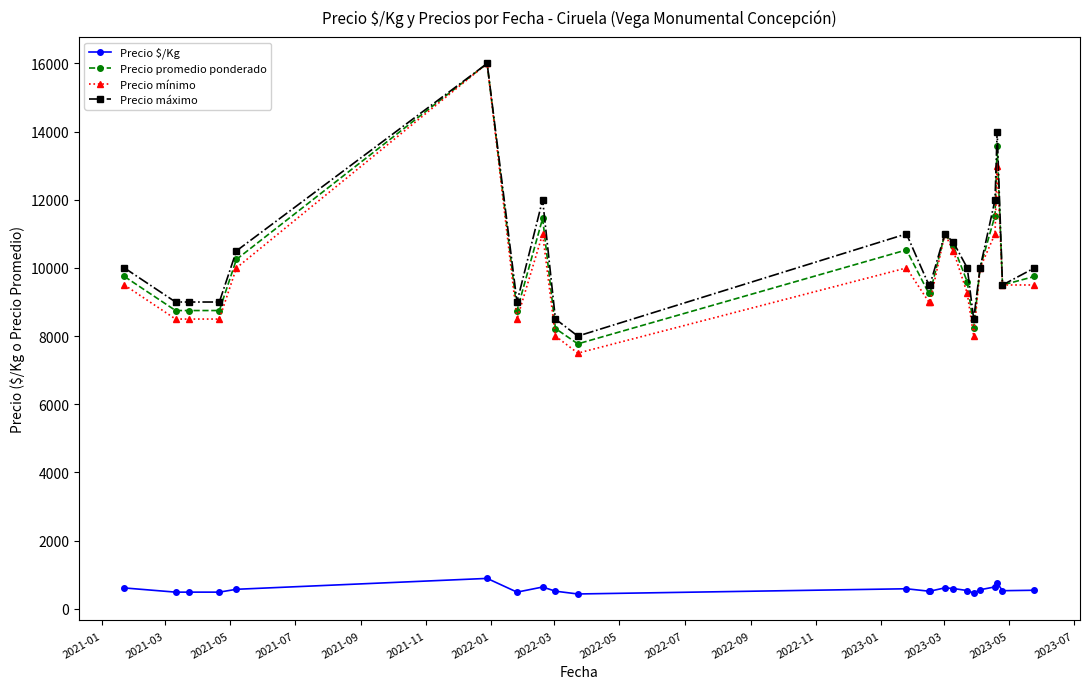

True or false: Precio $/Kg has more than 2 interior local peaks.

True